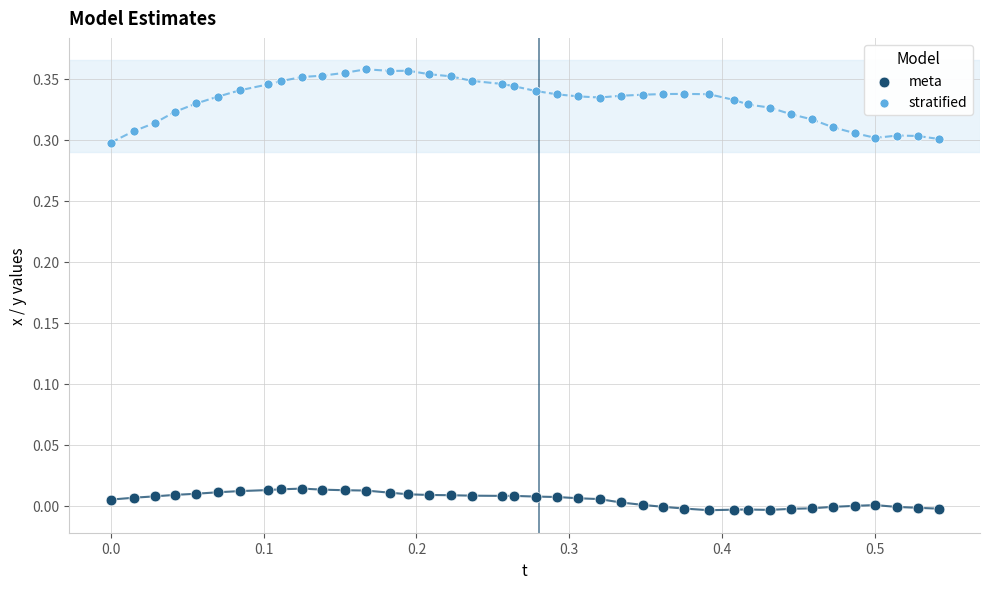

Which series has the widest spread of Y values?

stratified